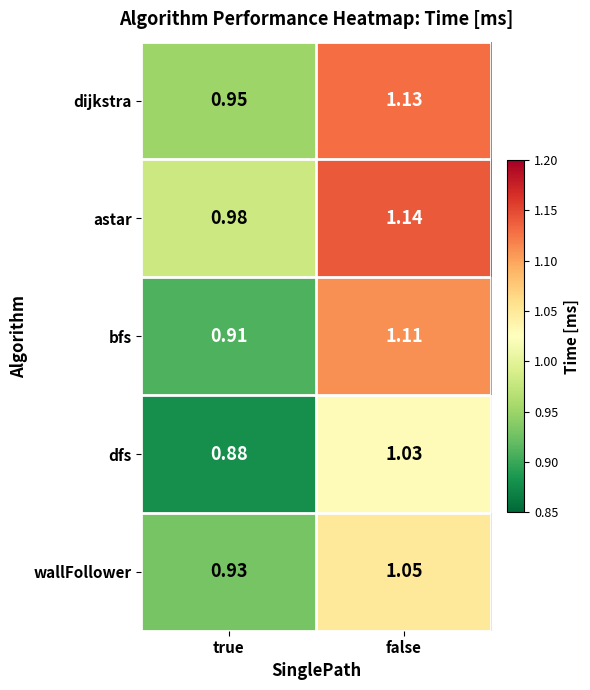

At which label does dijkstra reach its minimum?

true